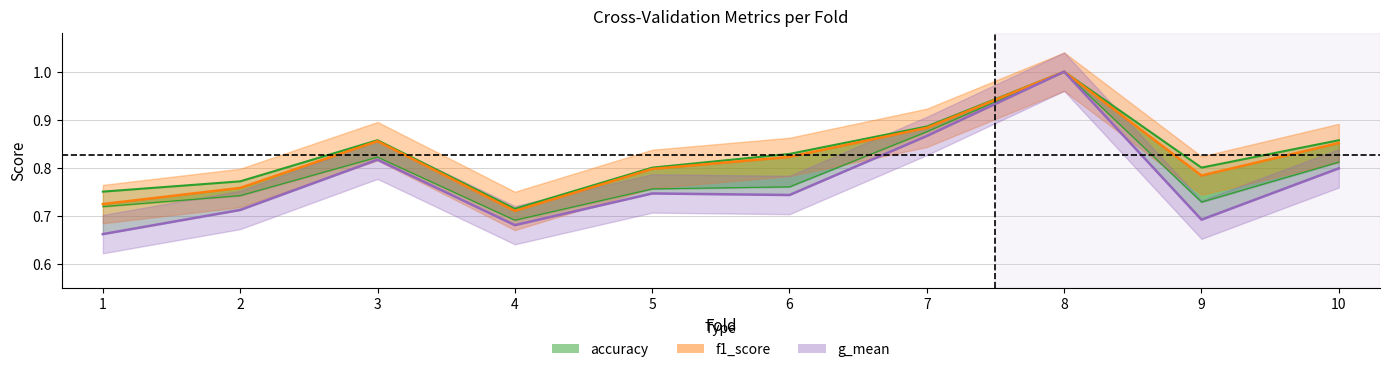

Is it true that g_mean equals 1.0 at 8?

True